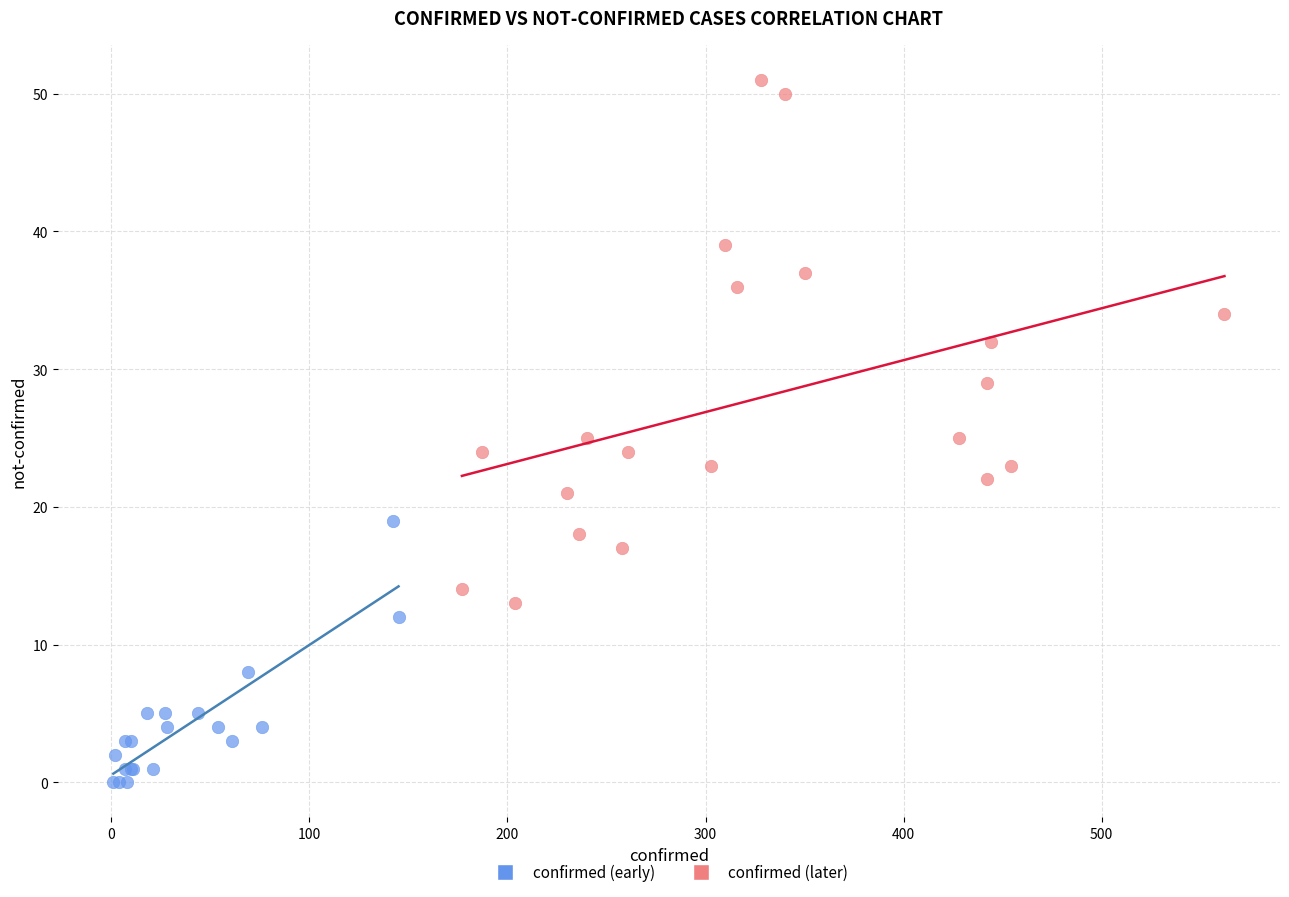

Which series reaches the maximum Y coordinate?

confirmed (later)